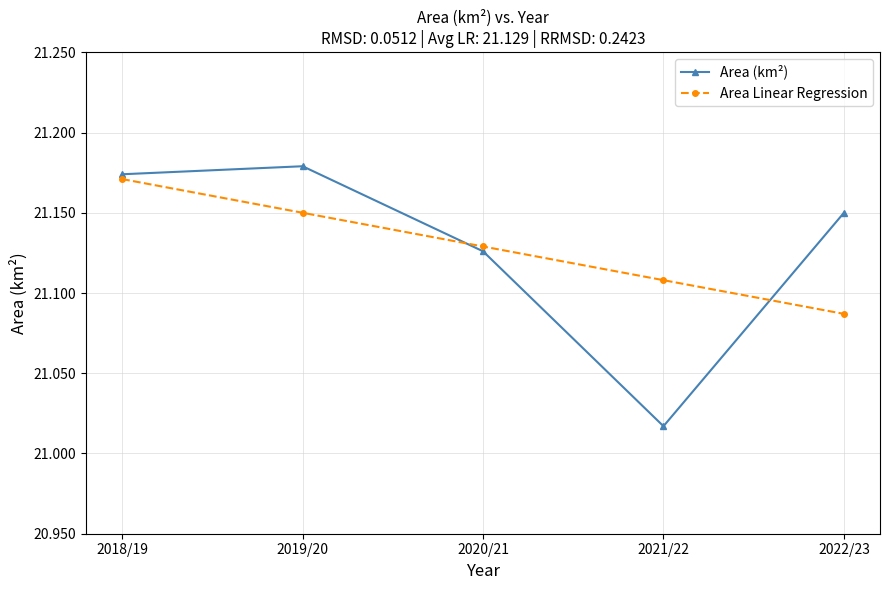

What is the label of the 5th point from the right?

2018/19